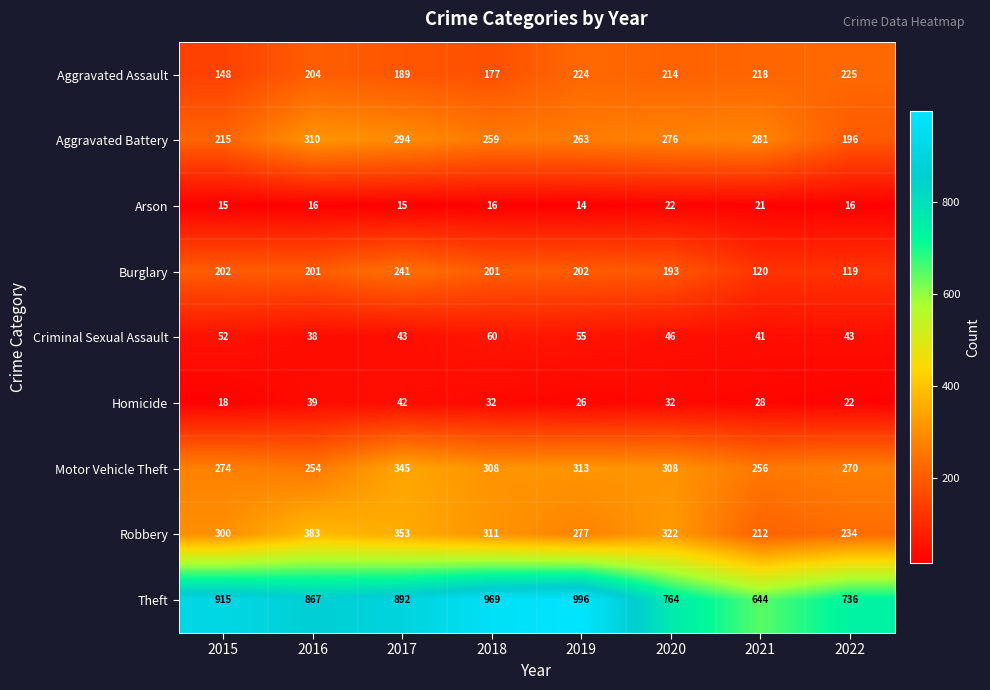

Which label corresponds to the largest value in the chart?

2019